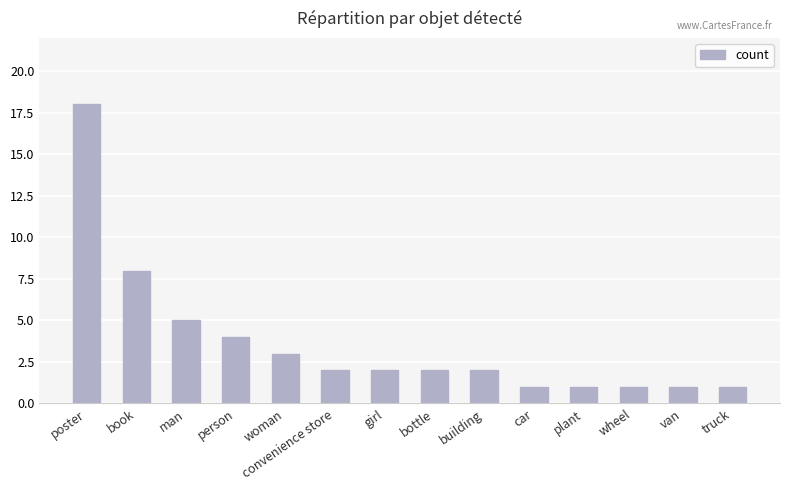

At which label is the value closest to 9?

book